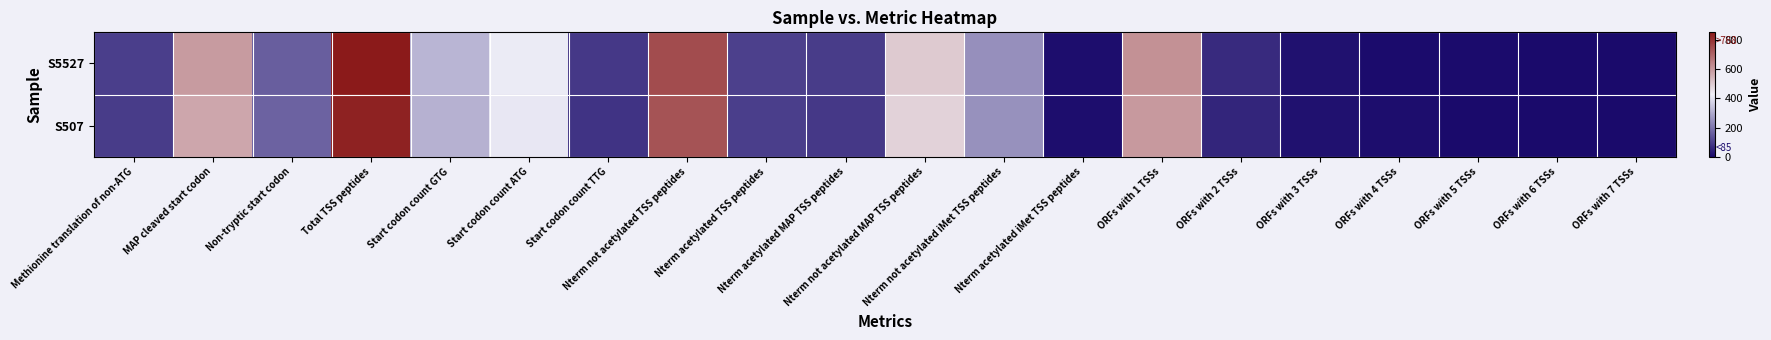

List the series in order of their overall mean, lowest first.

S507, S5527